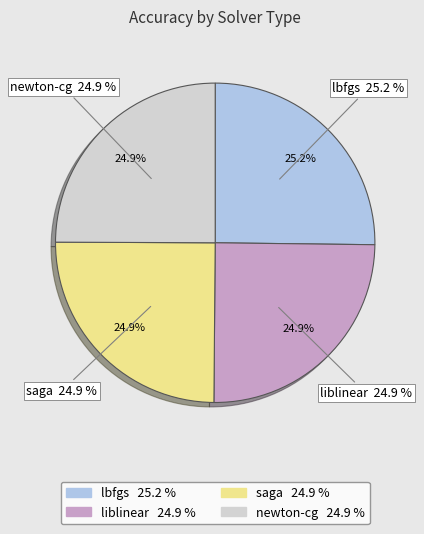

Is the sum of saga and newton-cg greater than half?

No